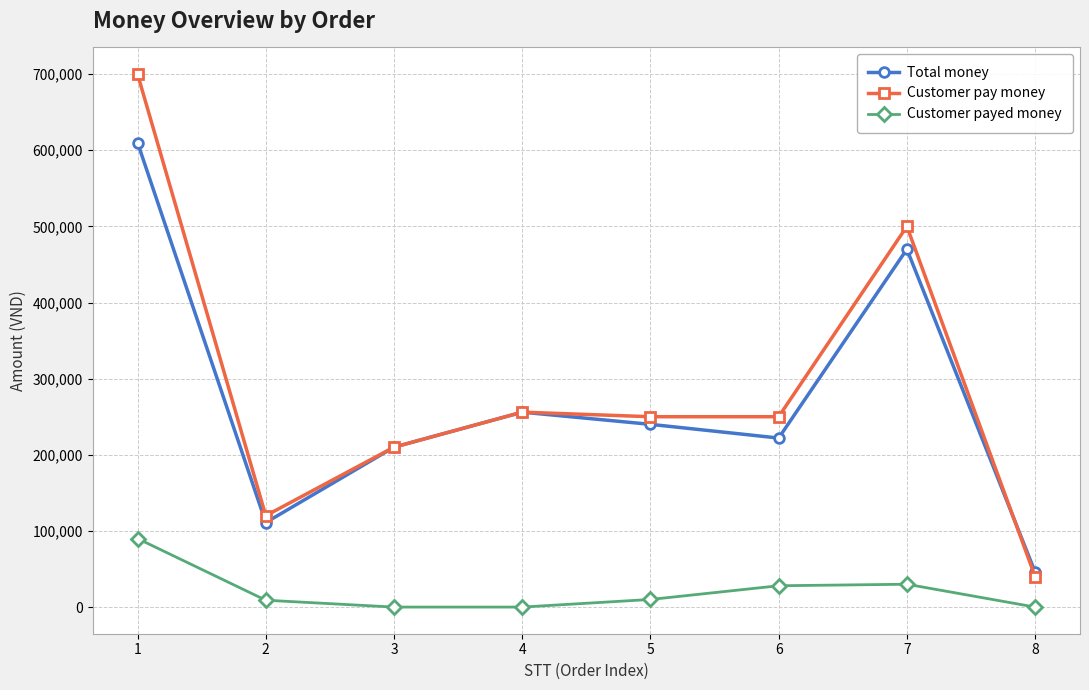

True or false: Total money and Customer payed money cross at least once.

False